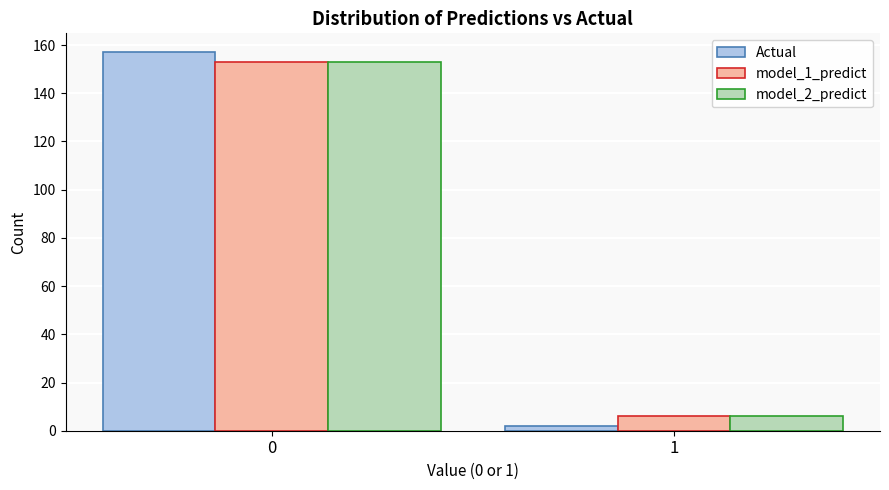

Reading right to left, extract all data points from this chart.

Actual: 2	157
model_1_predict: 6	153
model_2_predict: 6	153